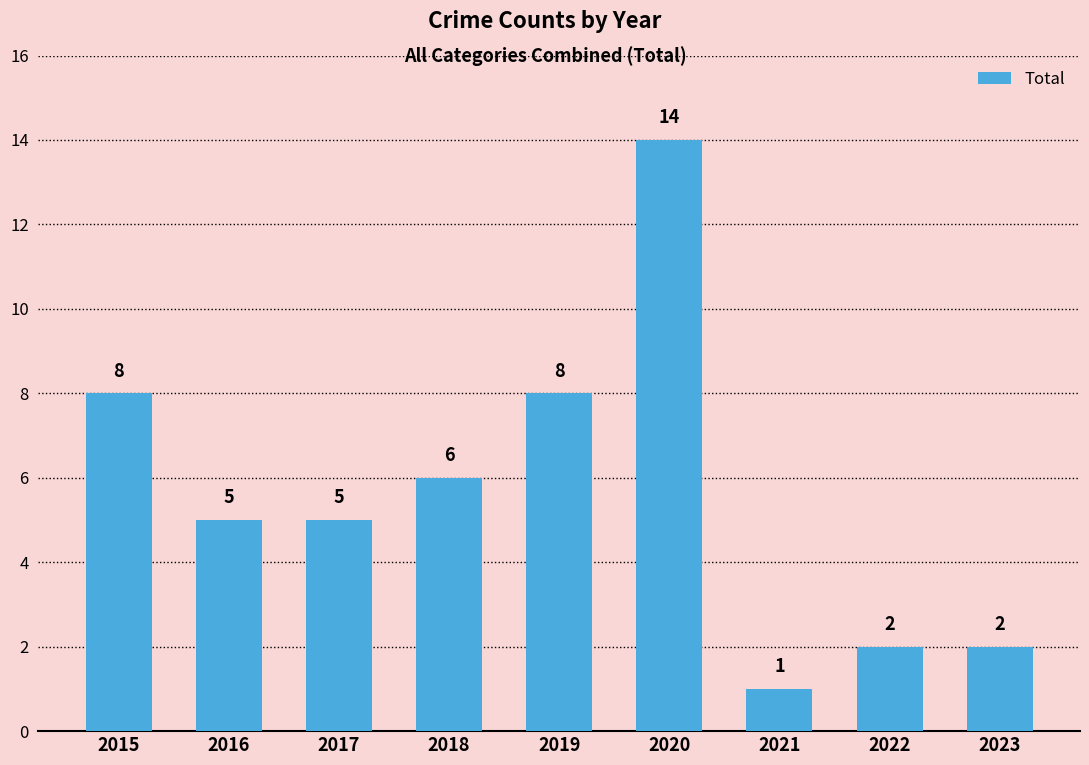

Are the bars grouped side by side (vs. stacked)?

No